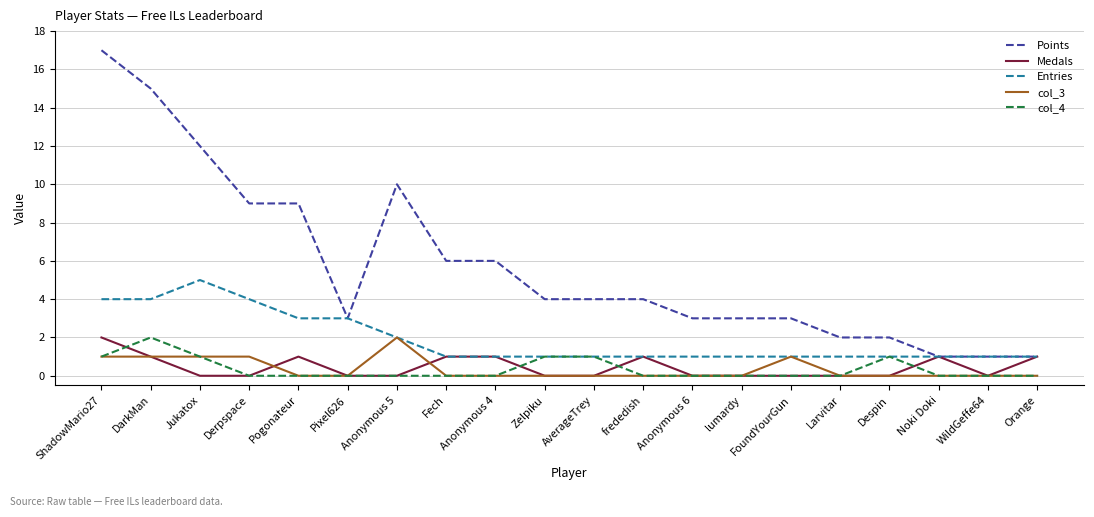

True or false: Points and col_4 cross at least once.

False